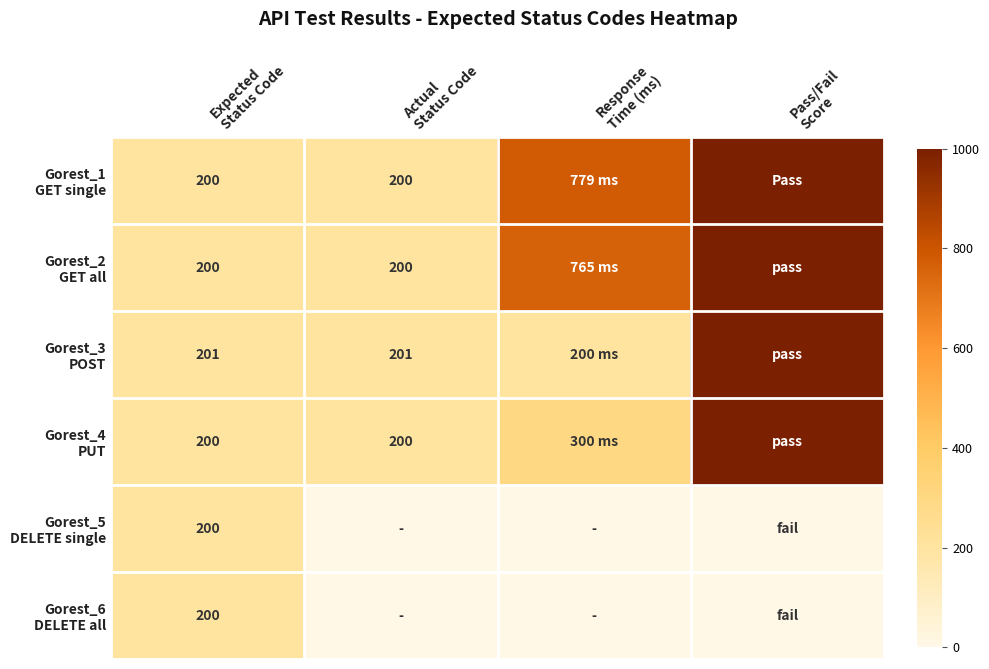

What is the total value across all series at Response
Time (ms)?

2044